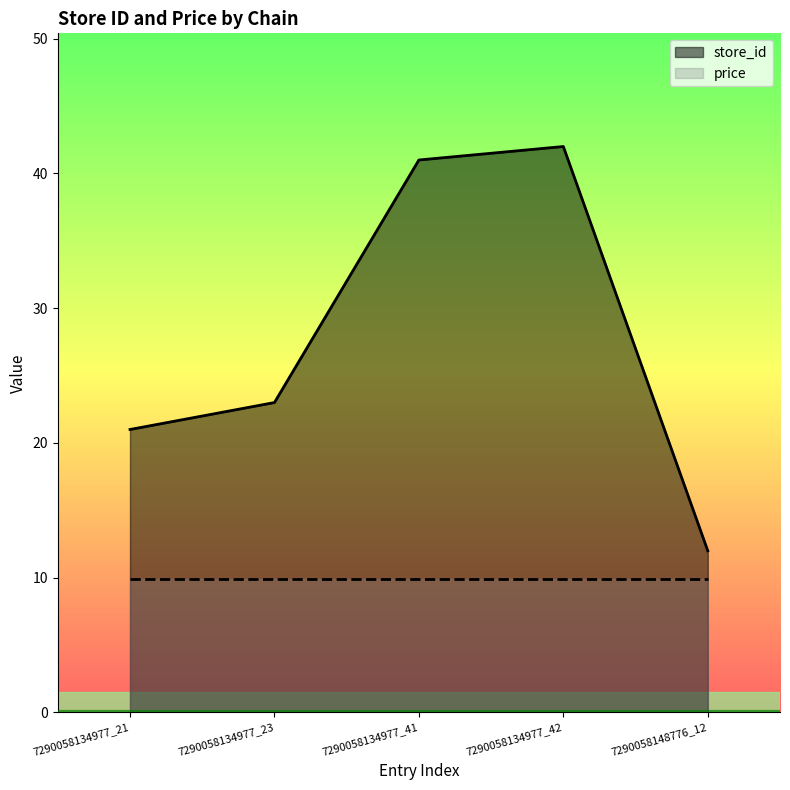

Between 7290058134977_41 and 7290058134977_21, which is larger?

7290058134977_41